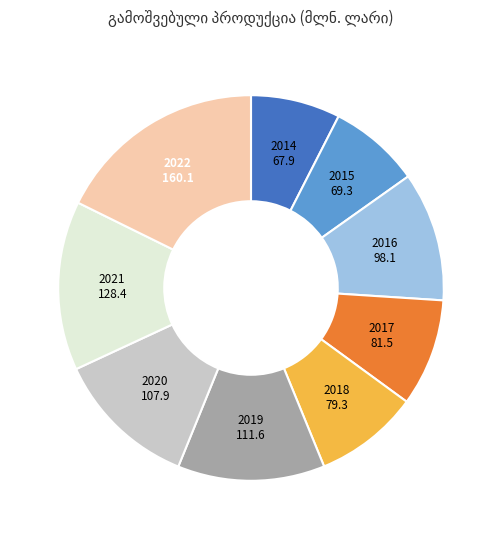

Is there a majority slice in this chart?

No